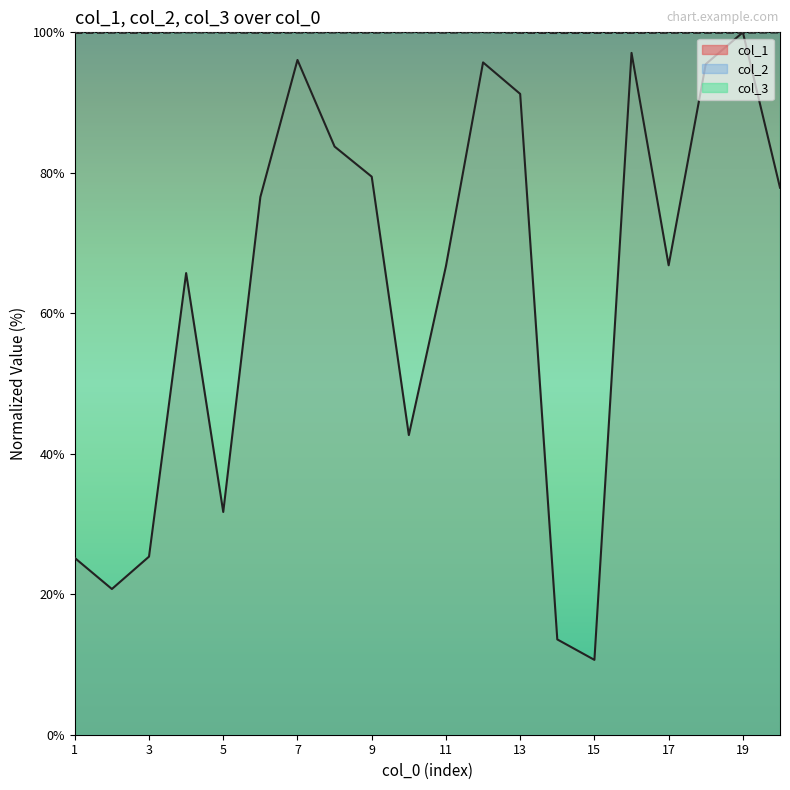

Is it true that col_1 equals 153.3 at 19?

False